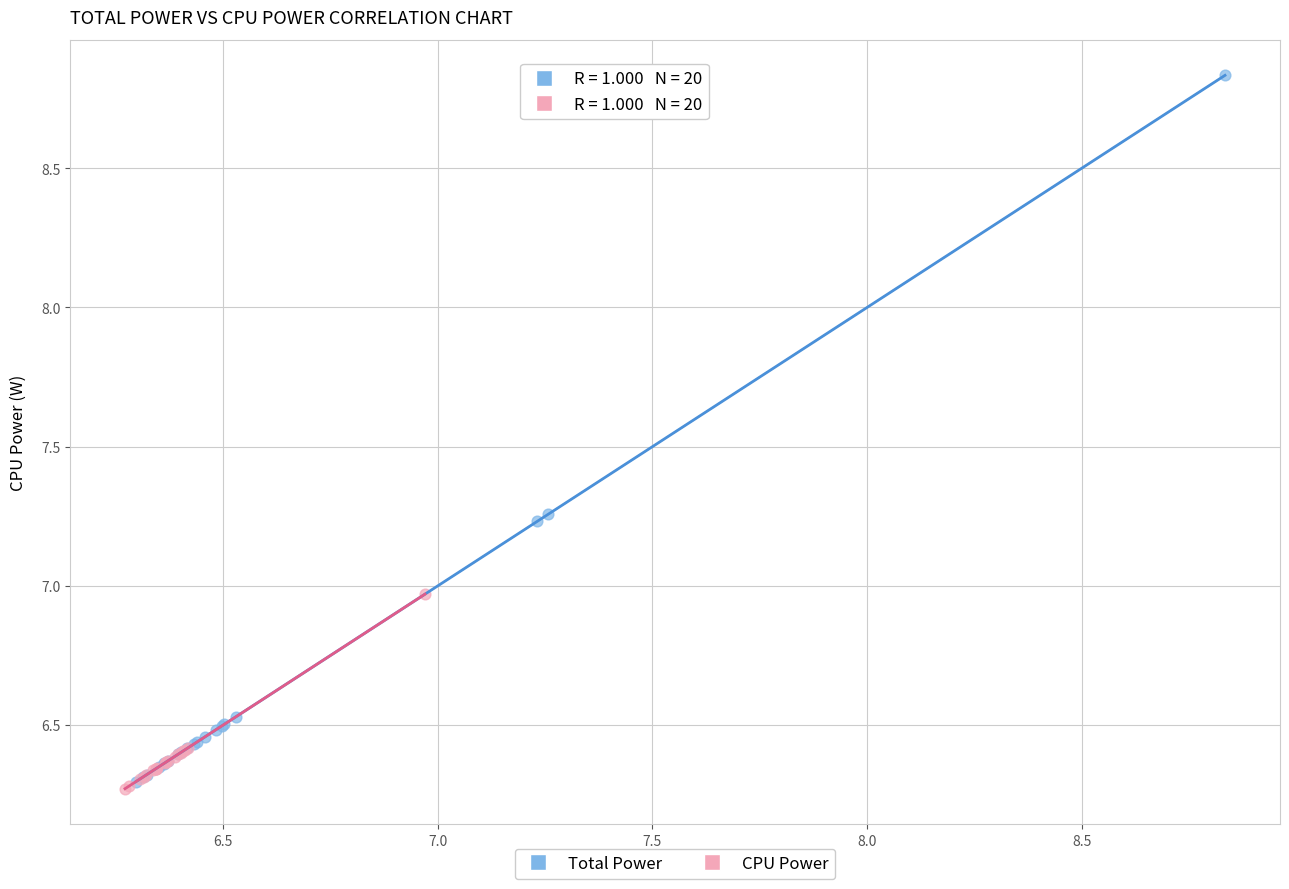

Which series has the widest spread of Y values?

Total Power